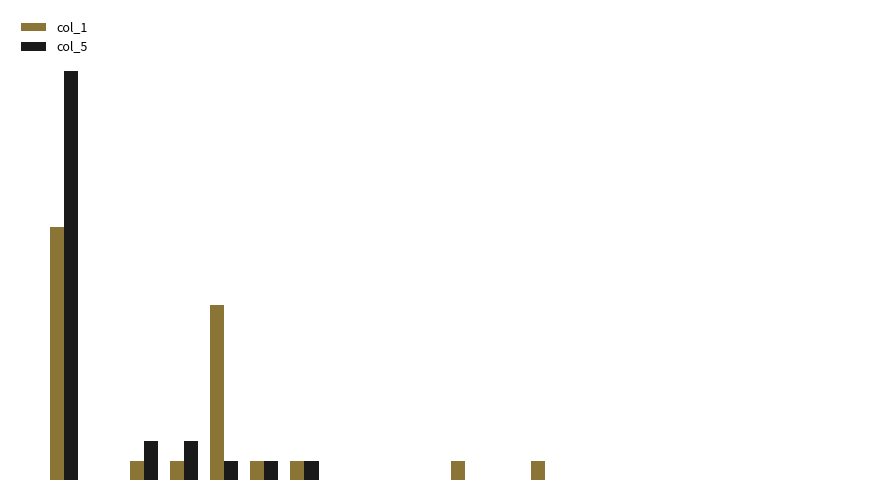

What are all the series names shown in the legend?

col_1, col_5